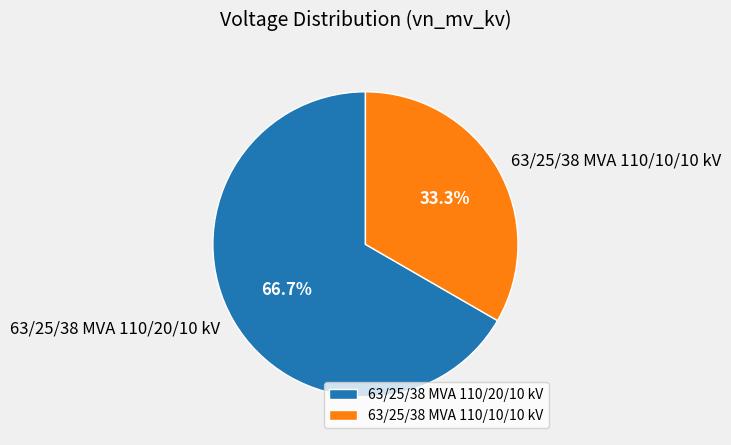

Is it true that 63/25/38 MVA 110/20/10 kV is 67% of the pie?

True